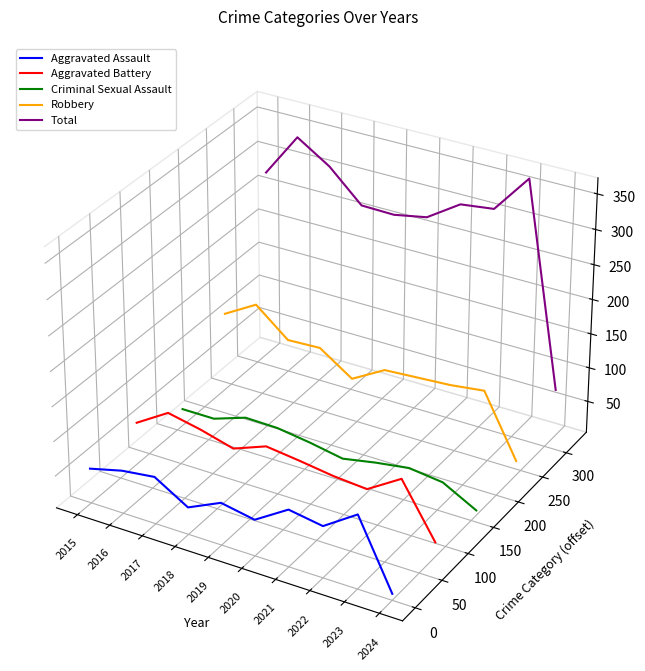

Where is Total nearest to the value 0?

2024